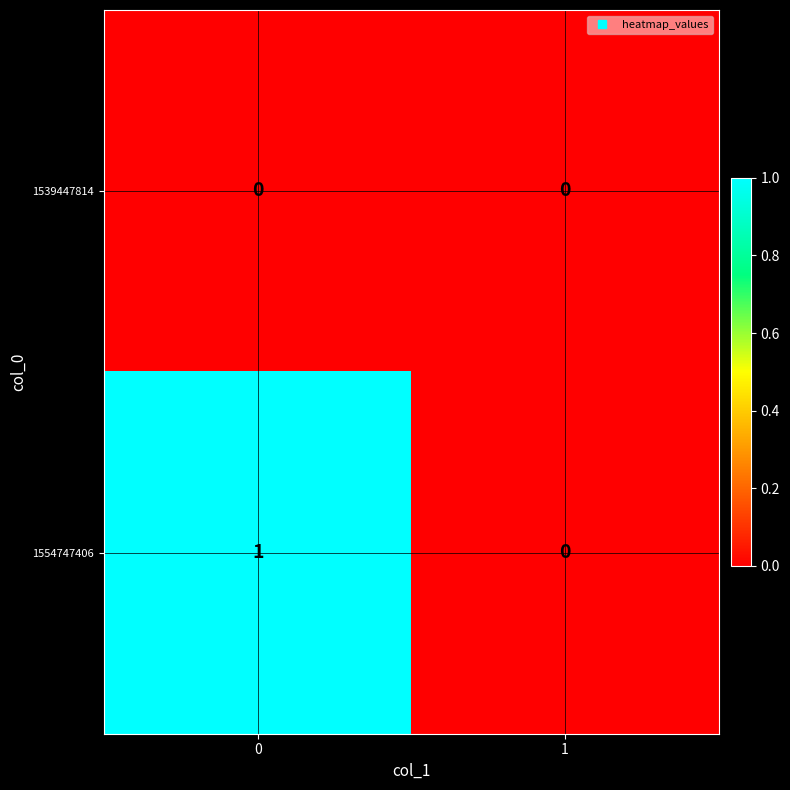

Which series has the widest spread of values?

1554747406